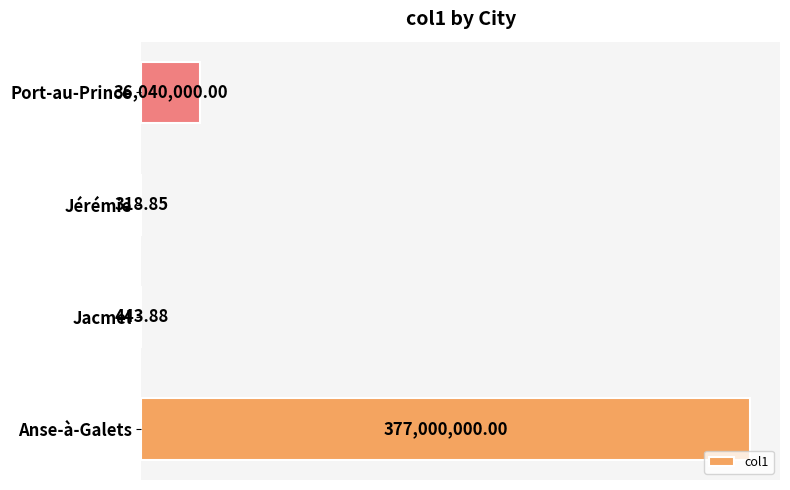

Are the bars horizontal?

Yes